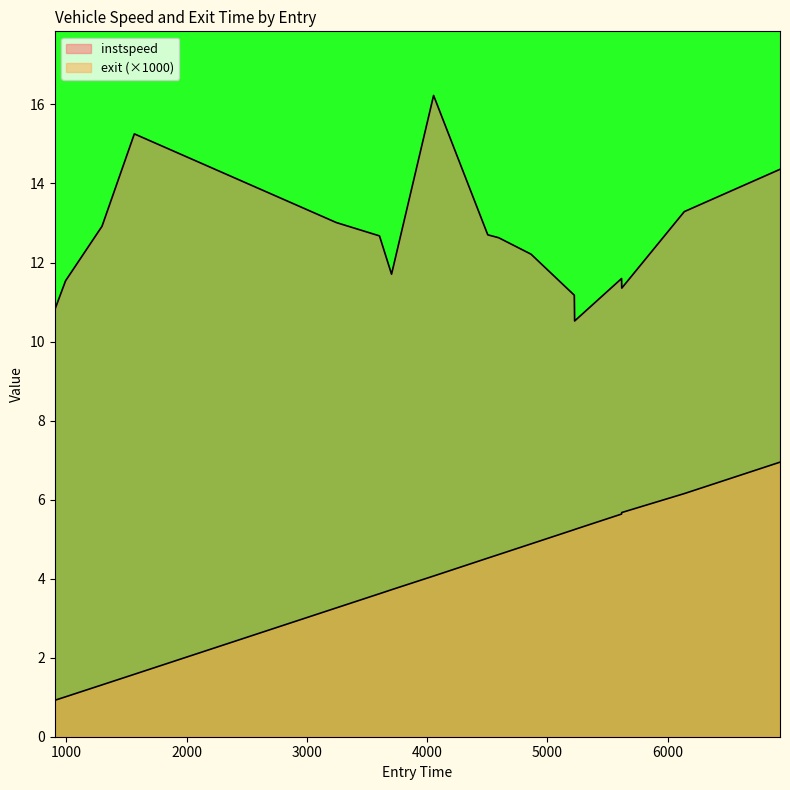

True or false: instspeed and exit intersect in this chart.

False